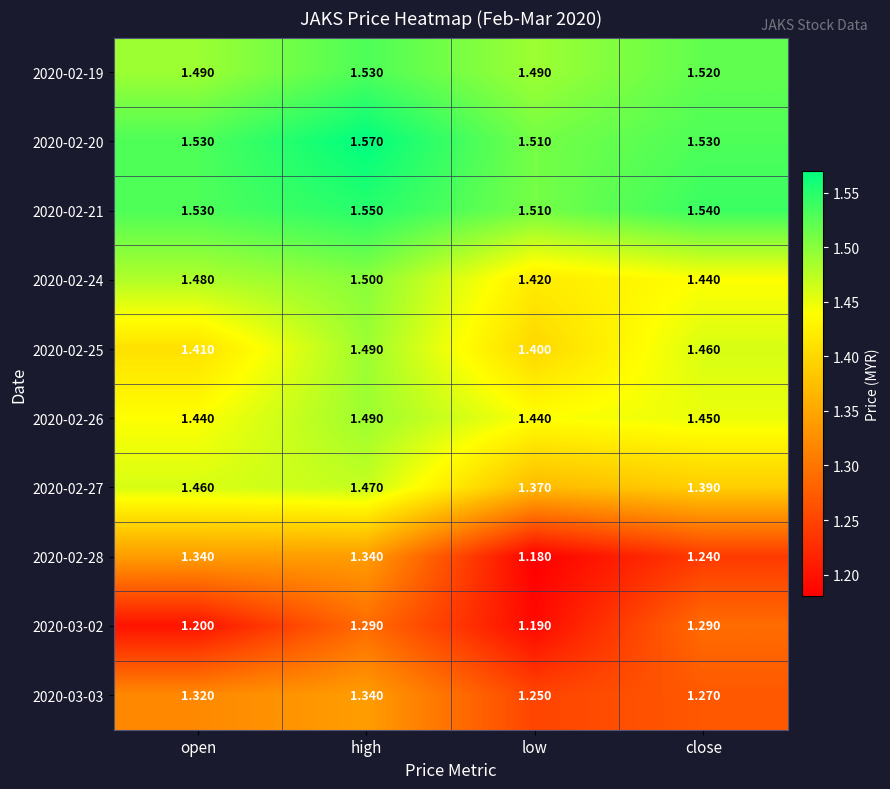

At which category is the sum across all series the highest?

high